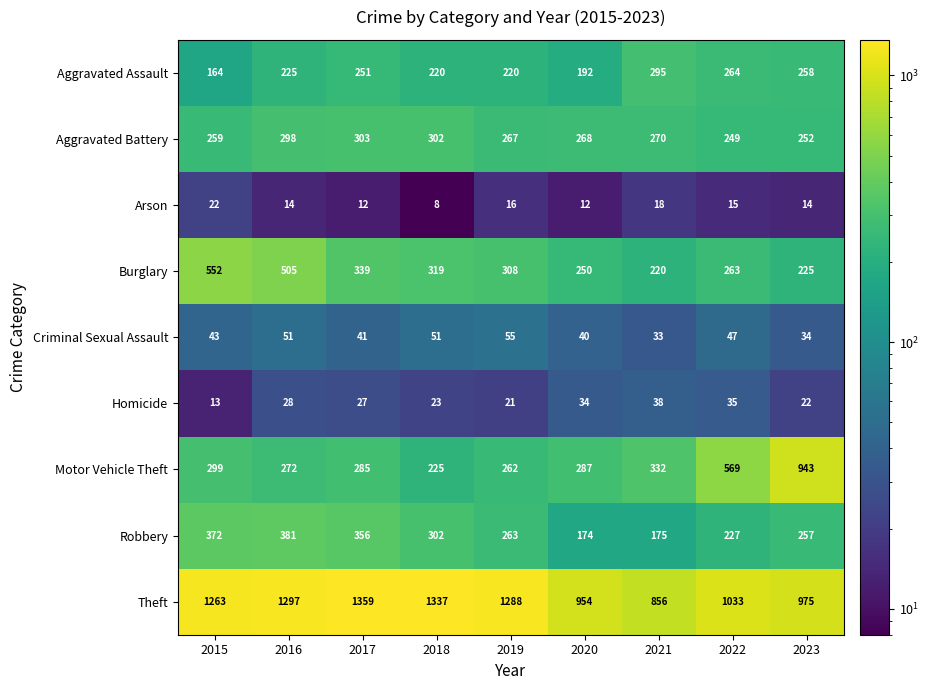

Which series changed the most between 2016 and 2019?

Burglary